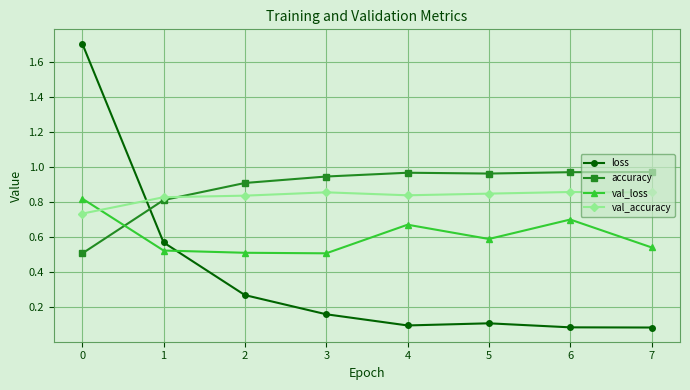

Which series has the largest range (max minus min)?

loss